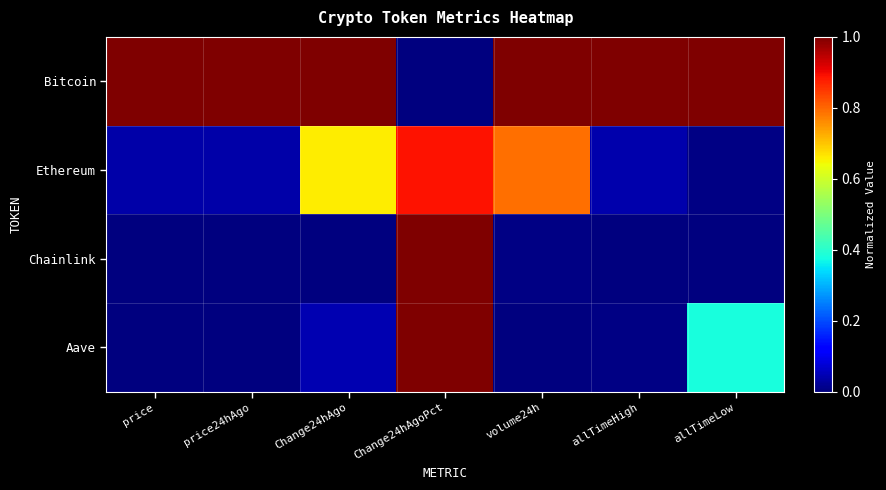

Reading left to right, extract all data points from this chart.

Bitcoin: price=1.0	price24hAgo=1.0	Change24hAgo=1.0	Change24hAgoPct=0.0	volume24h=1.0	allTimeHigh=1.0	allTimeLow=1.0
Ethereum: price=0.0	price24hAgo=0.0	Change24hAgo=0.7	Change24hAgoPct=0.9	volume24h=0.8	allTimeHigh=0.0	allTimeLow=0.0
Chainlink: price=0.0	price24hAgo=0.0	Change24hAgo=0.0	Change24hAgoPct=1.0	volume24h=0.0	allTimeHigh=0.0	allTimeLow=0.0
Aave: price=0.0	price24hAgo=0.0	Change24hAgo=0.0	Change24hAgoPct=1.0	volume24h=0.0	allTimeHigh=0.0	allTimeLow=0.4